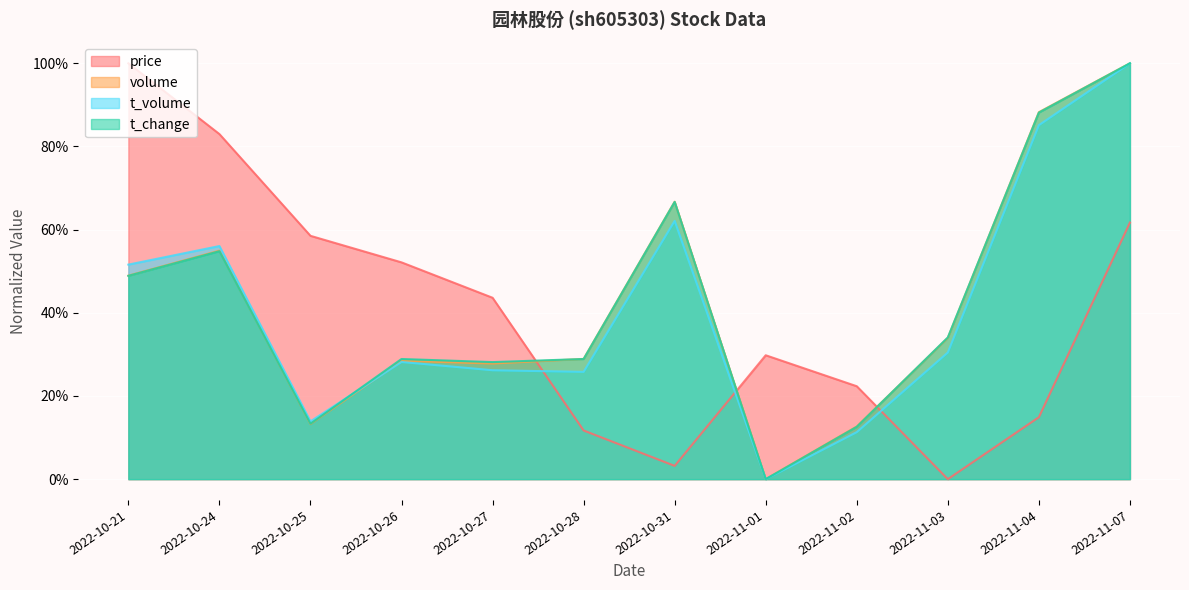

Reading left to right, extract all data points from this chart.

price: 2022-10-21=1.0	2022-10-24=0.8	2022-10-25=0.6	2022-10-26=0.5	2022-10-27=0.4	2022-10-28=0.1	2022-10-31=0.0	2022-11-01=0.3	2022-11-02=0.2	2022-11-03=0.0	2022-11-04=0.1	2022-11-07=0.6
volume: 2022-10-21=0.5	2022-10-24=0.5	2022-10-25=0.1	2022-10-26=0.3	2022-10-27=0.3	2022-10-28=0.3	2022-10-31=0.7	2022-11-01=0.0	2022-11-02=0.1	2022-11-03=0.3	2022-11-04=0.9	2022-11-07=1.0
t_volume: 2022-10-21=0.5	2022-10-24=0.6	2022-10-25=0.1	2022-10-26=0.3	2022-10-27=0.3	2022-10-28=0.3	2022-10-31=0.6	2022-11-01=0.0	2022-11-02=0.1	2022-11-03=0.3	2022-11-04=0.9	2022-11-07=1.0
t_change: 2022-10-21=0.5	2022-10-24=0.5	2022-10-25=0.1	2022-10-26=0.3	2022-10-27=0.3	2022-10-28=0.3	2022-10-31=0.7	2022-11-01=0.0	2022-11-02=0.1	2022-11-03=0.3	2022-11-04=0.9	2022-11-07=1.0